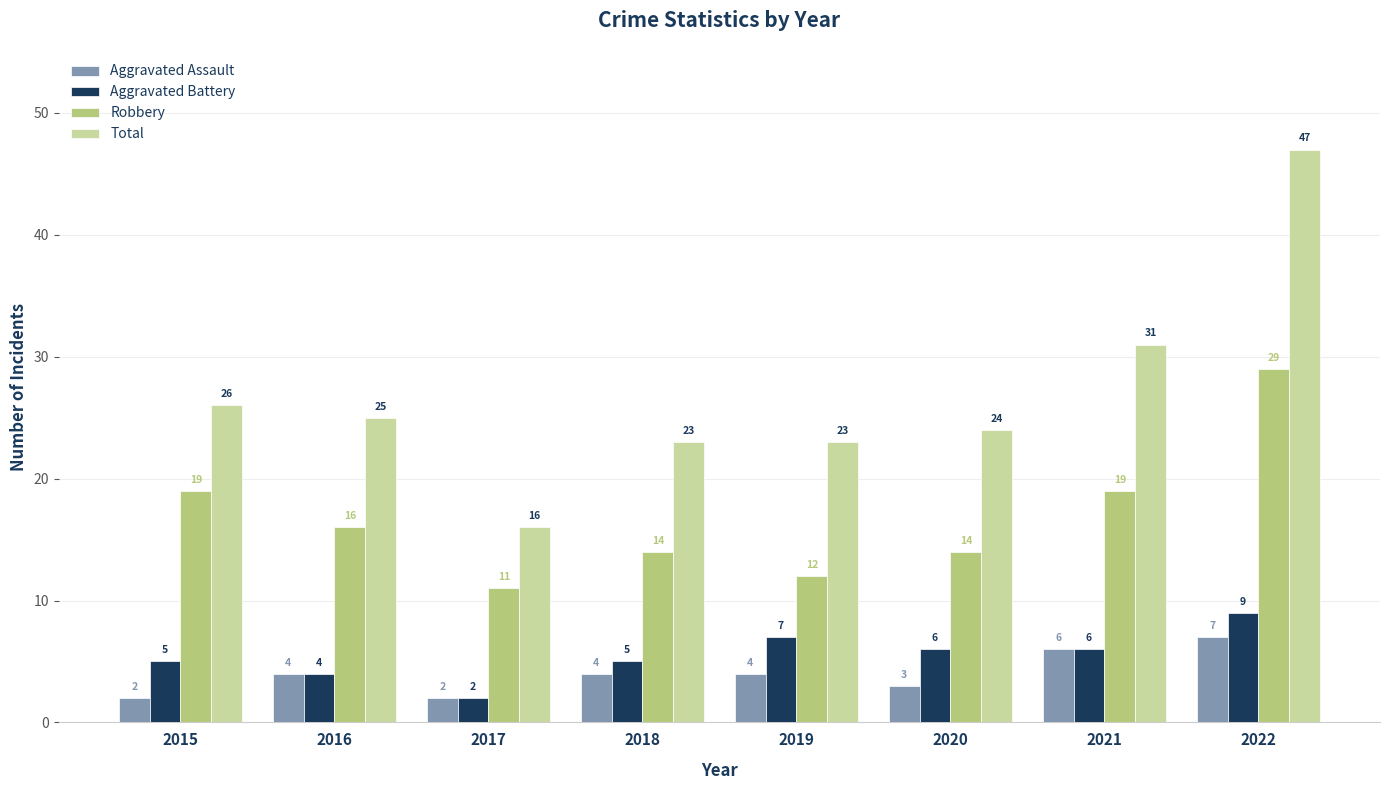

The value of Aggravated Battery at 2018 is 5. True or false?

True